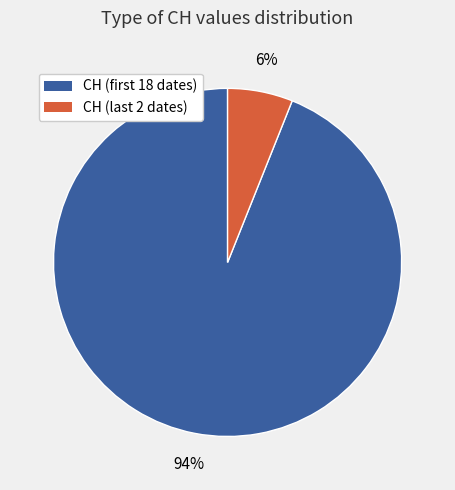

Does any single category account for the majority?

Yes